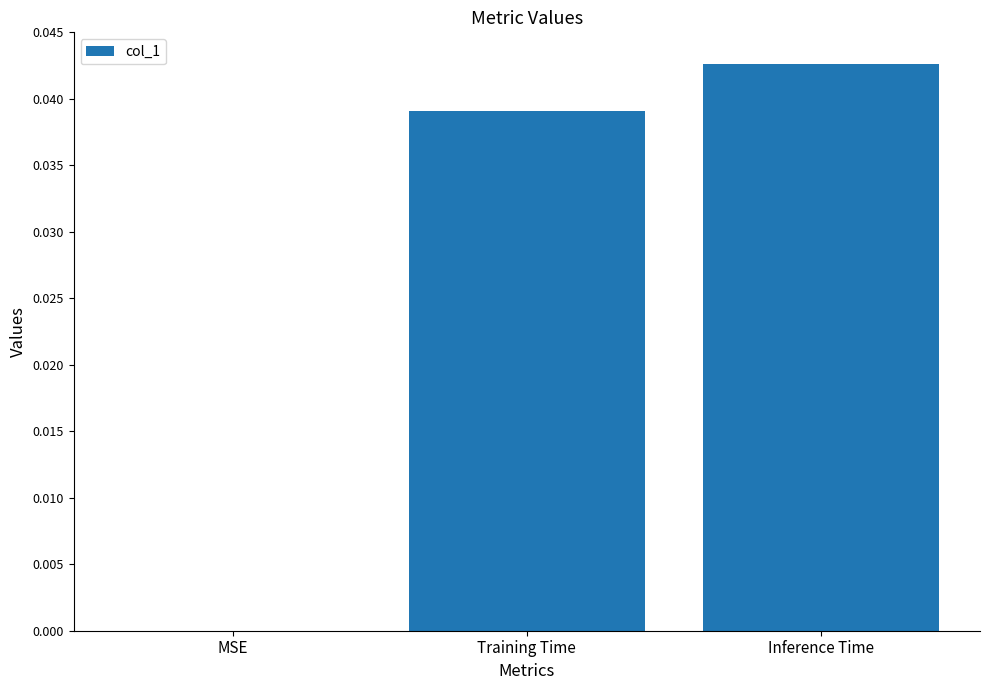

Is it true that the value at Training Time is 0.0?

True